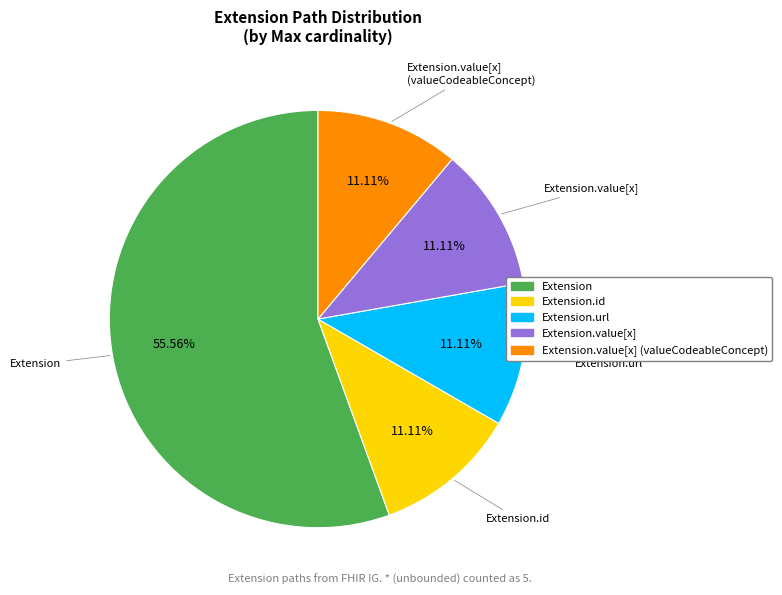

To the nearest percent, what is the average slice percentage?

20%